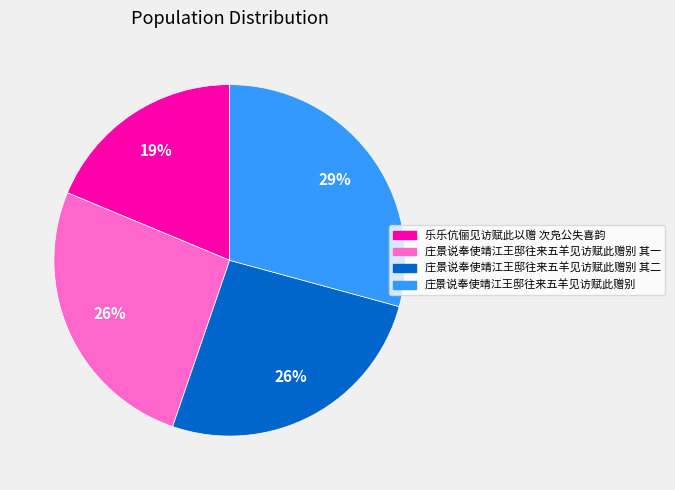

To the nearest percent, what is the average slice percentage?

25%